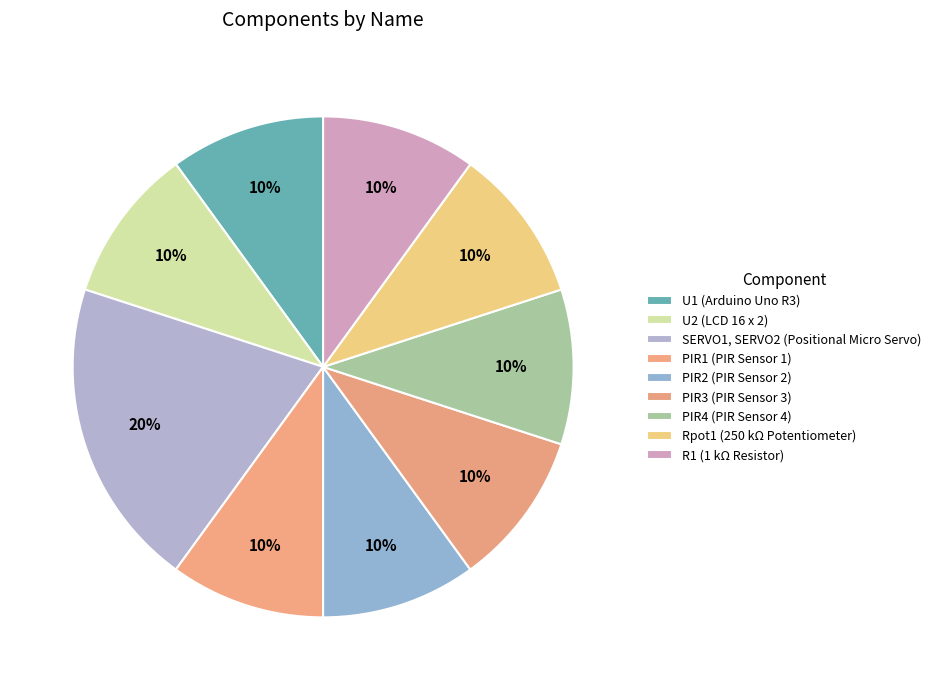

How many segments does this pie chart have?

9